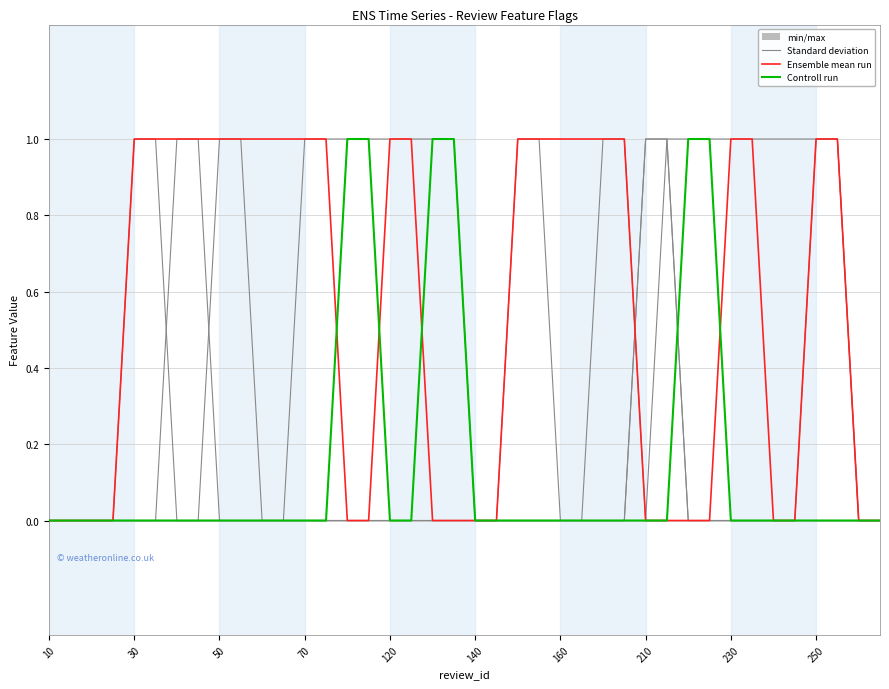

How many lines are shown in the chart?

6